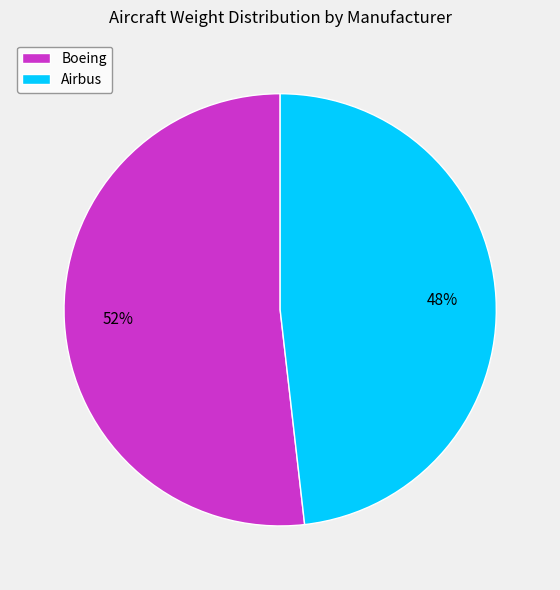

What is the majority slice?

Boeing